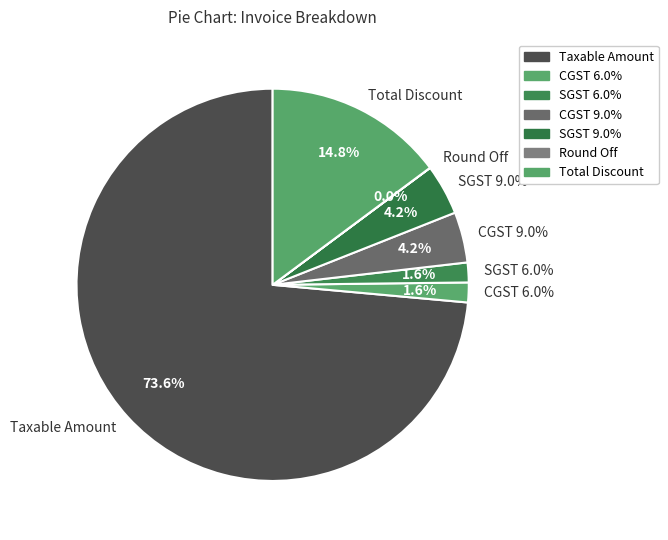

Which category has the smallest portion of the pie?

Round Off